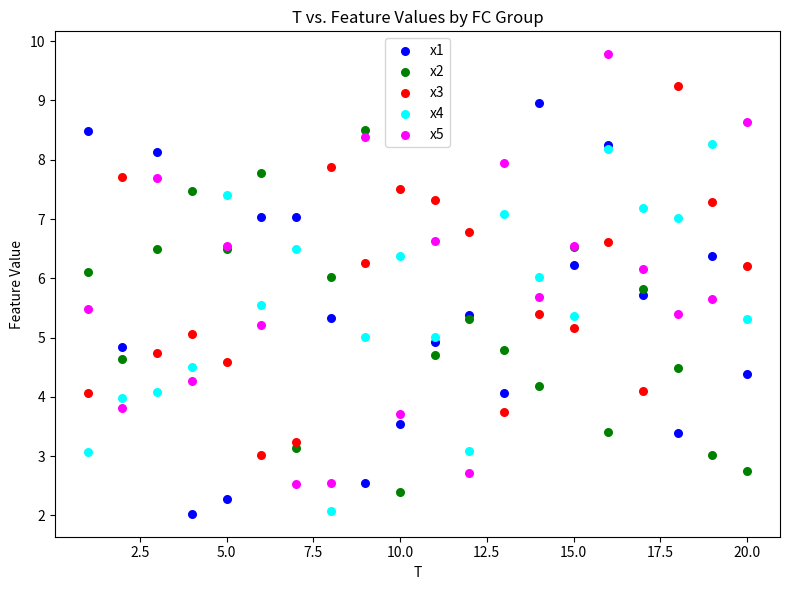

What are all the series names shown in the legend?

x1, x2, x3, x4, x5